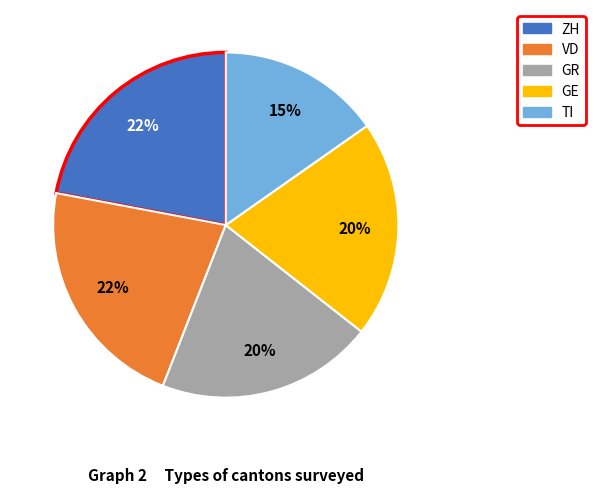

Is there a majority slice in this chart?

No